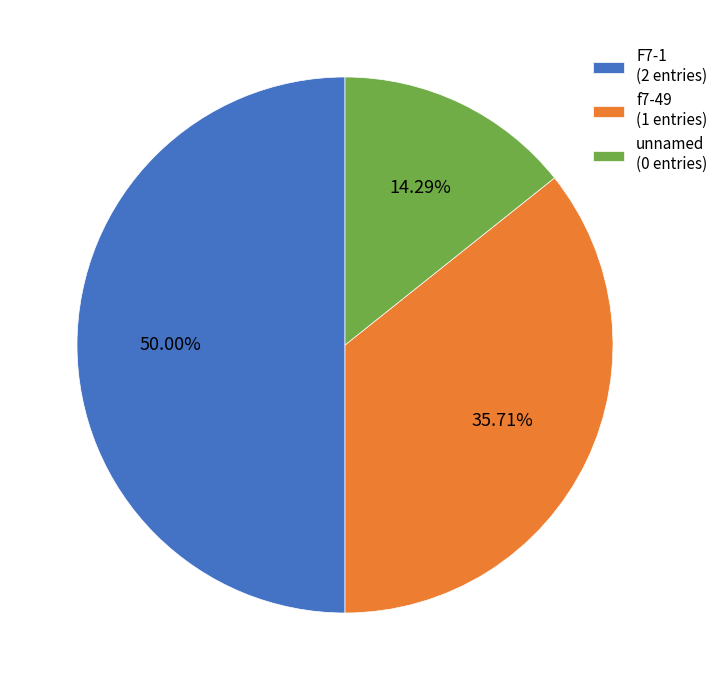

Rank the categories by value from highest to lowest.

F7-1 (2 entries), f7-49 (1 entries), unnamed (0 entries)